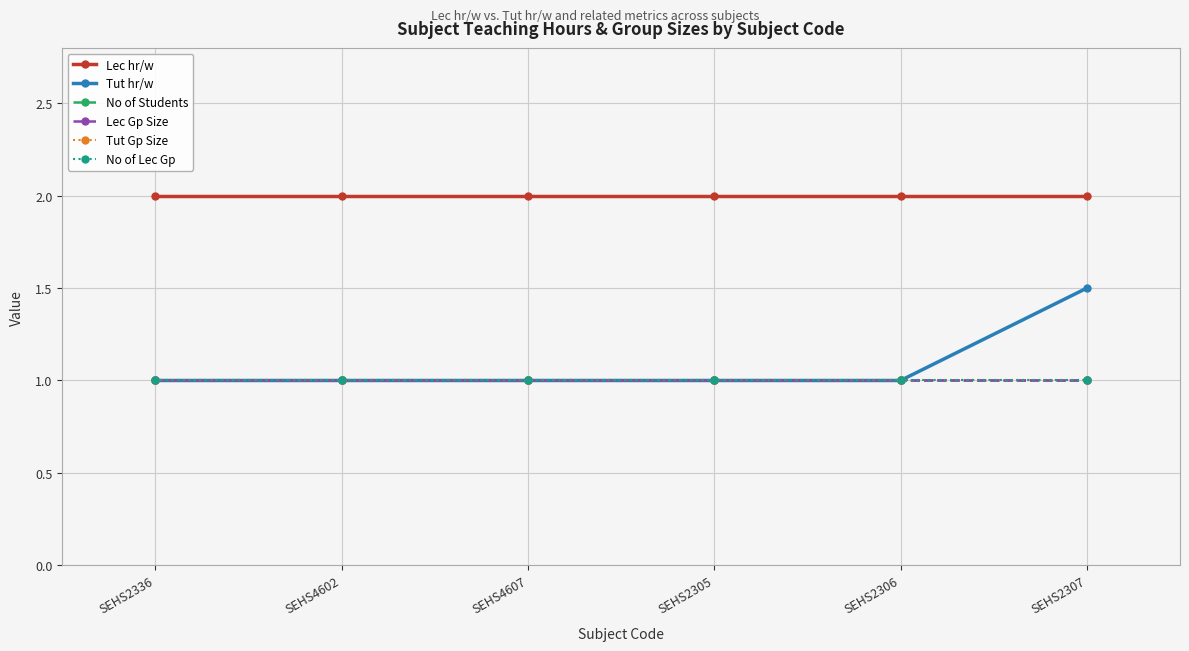

List the series in order of their peak value, lowest first.

No of Students, Lec Gp Size, Tut Gp Size, No of Lec Gp, Tut hr/w, Lec hr/w